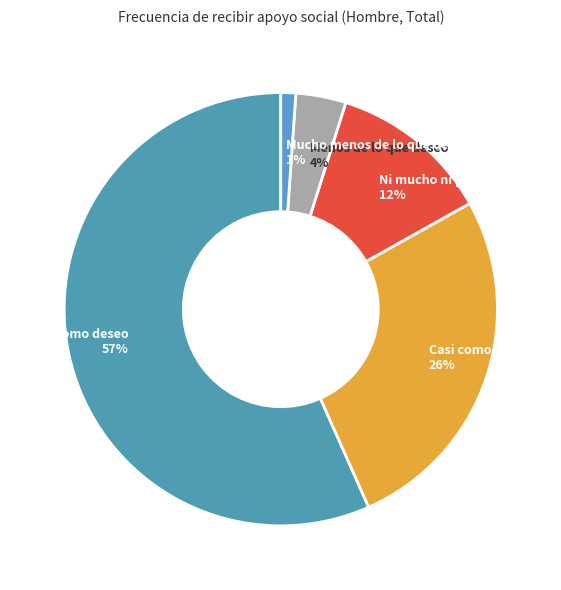

Is there a majority slice in this chart?

Yes